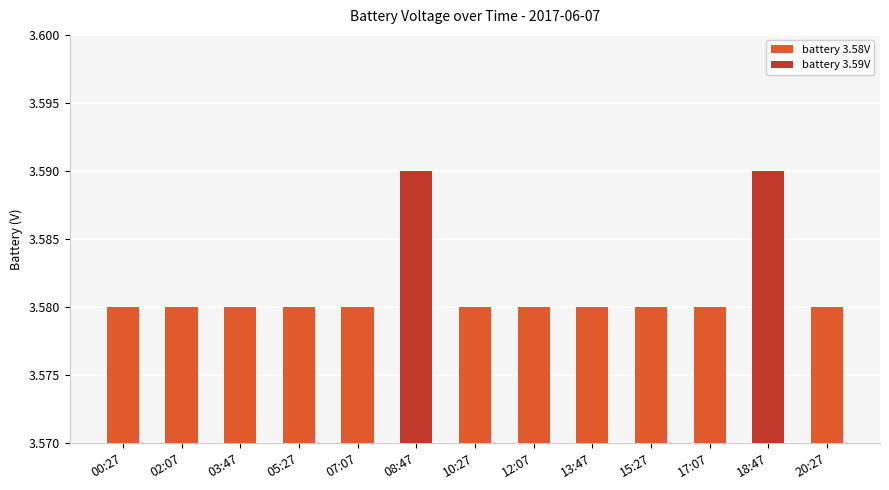

Count the values in the range 3 to 4.

13